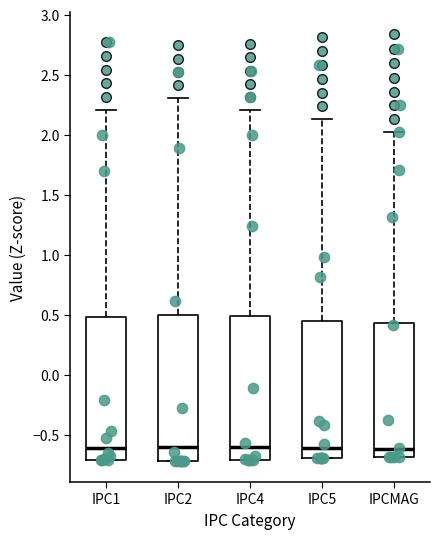

Where does the upper whisker of the box for IPC5 end on the y-axis? The values are not printed on the chart, so give them approximately, as read against the axis.

2.15